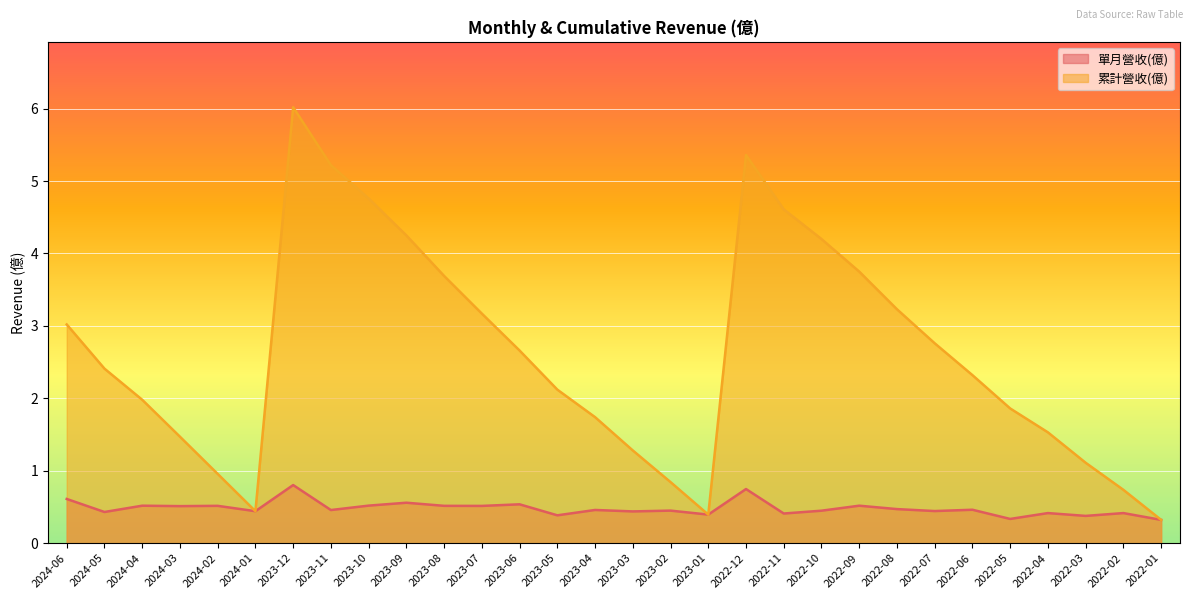

What is the difference between the maximum and minimum values in the 單月營收(億) series?

0.5